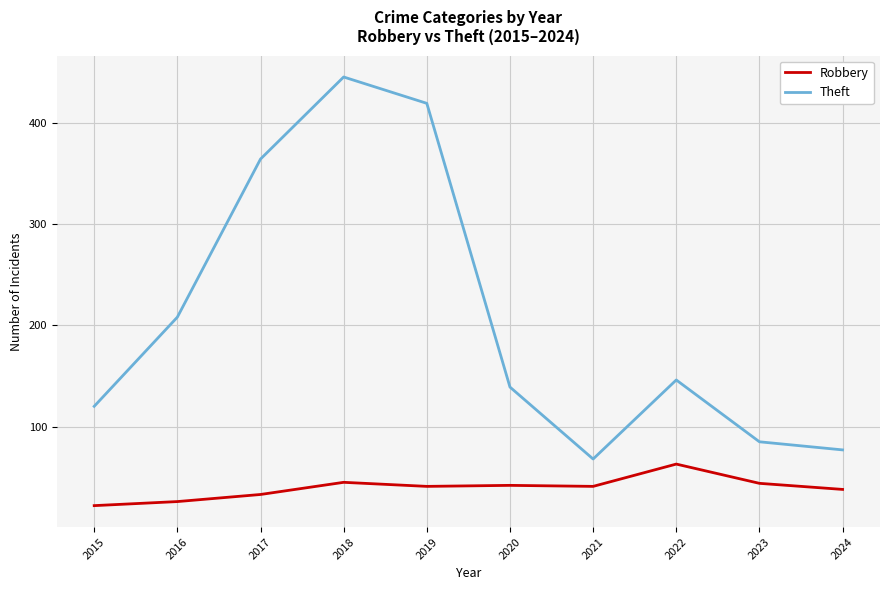

True or false: Robbery has a value of 26 at 2016.

True